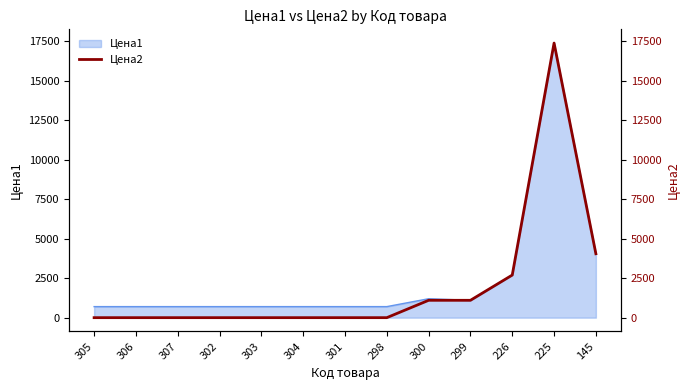

What value does the data have at 226?

2700